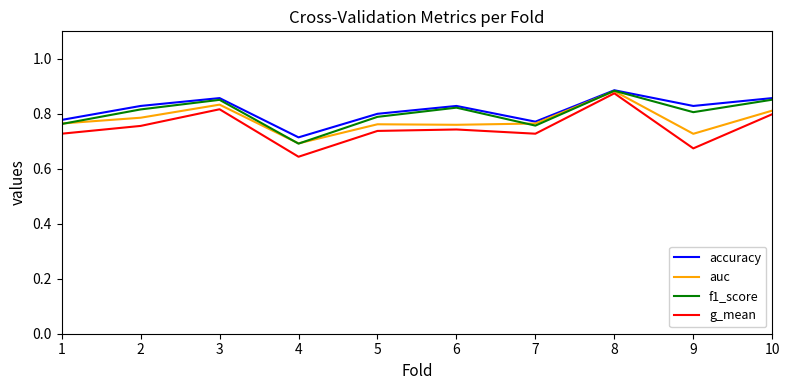

How many interior local valleys does the auc series have?

3